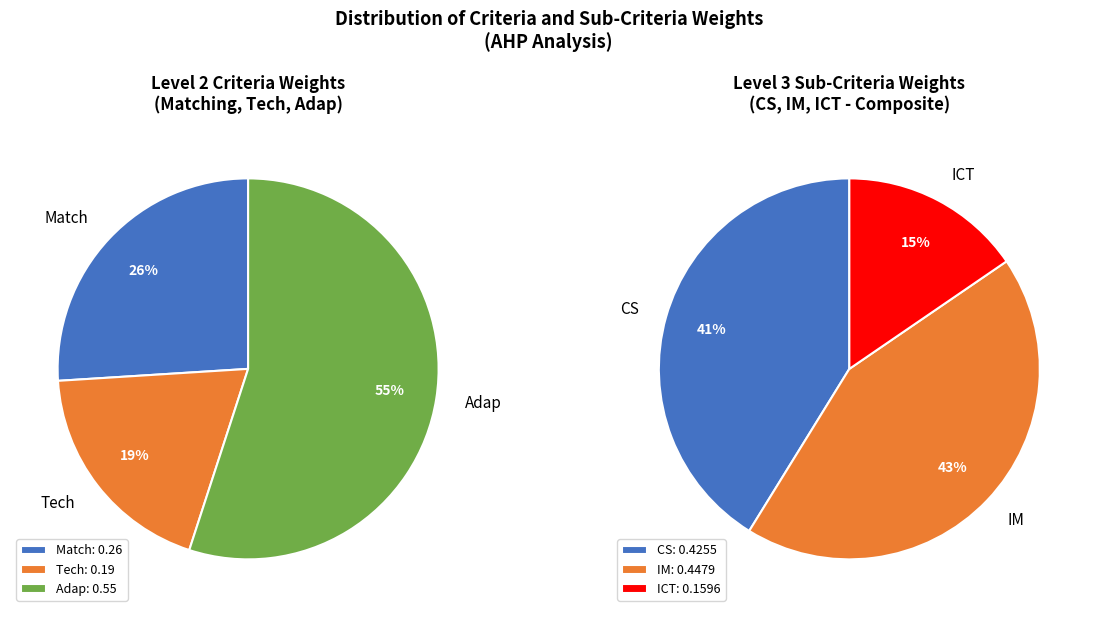

Is it true that 0 is 34% of the pie?

False